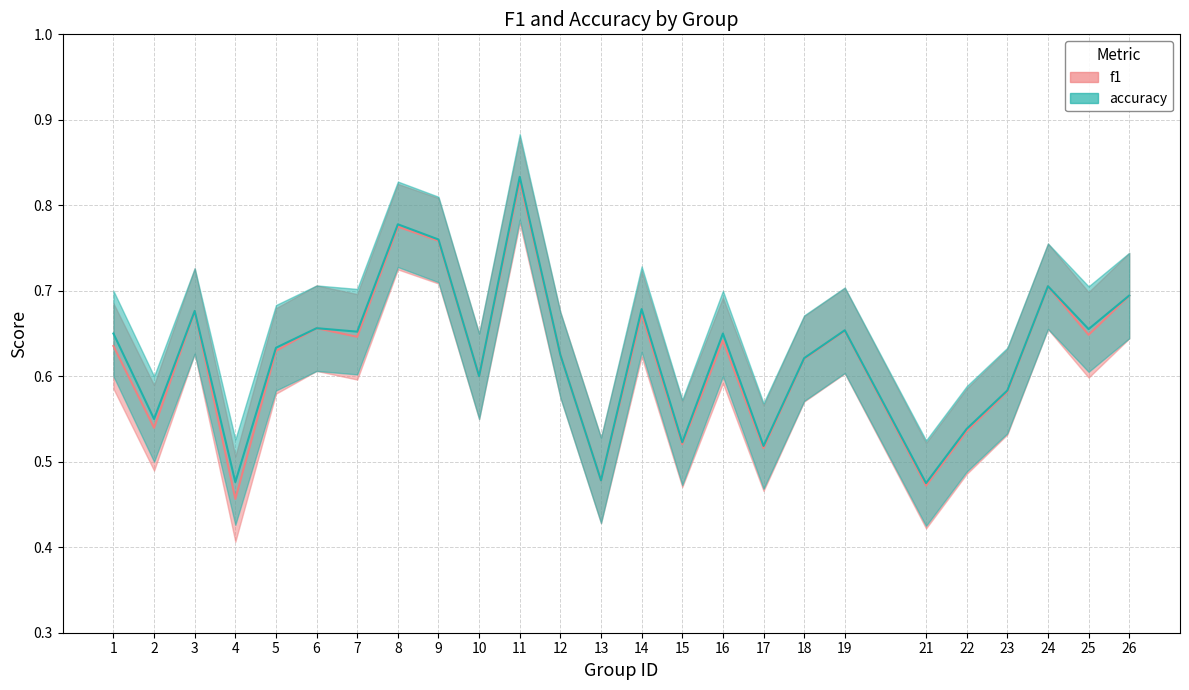

How many lines are shown in the chart?

2